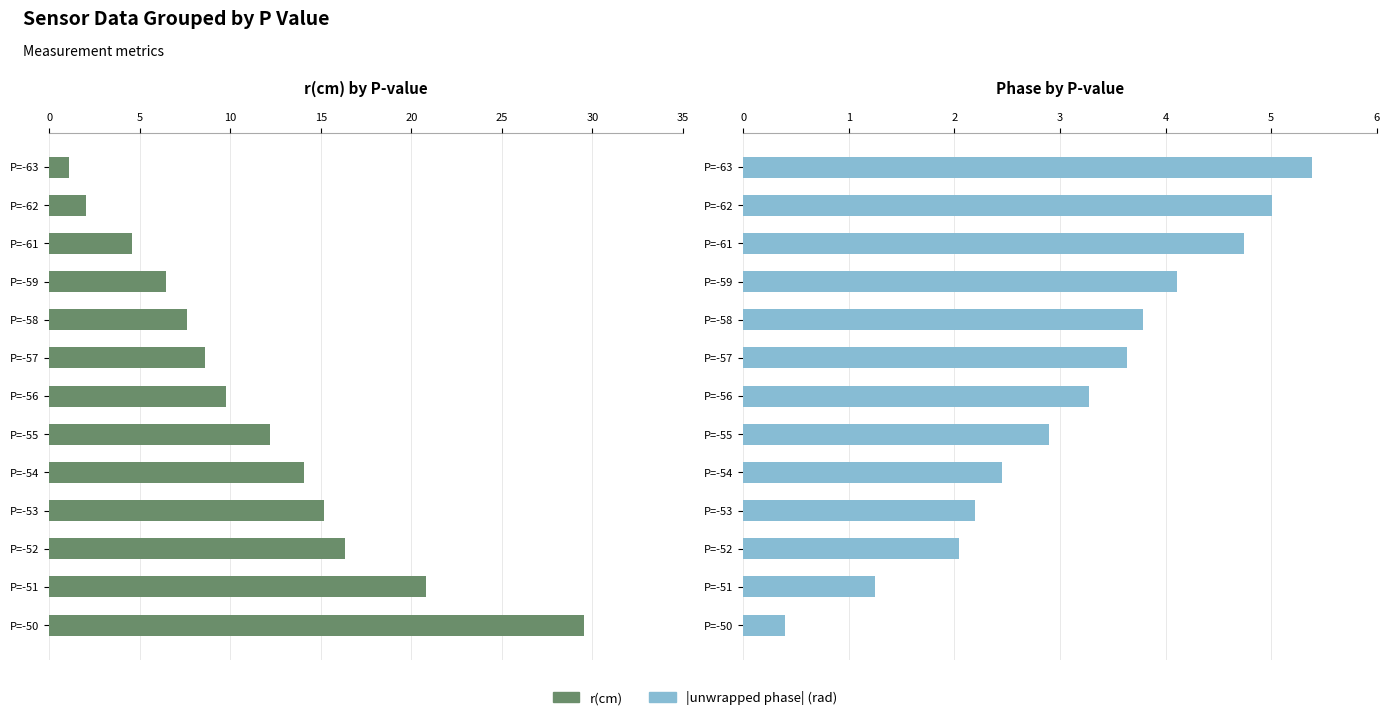

How many values in the unwrapped phase(rad) series exceed 3?

7